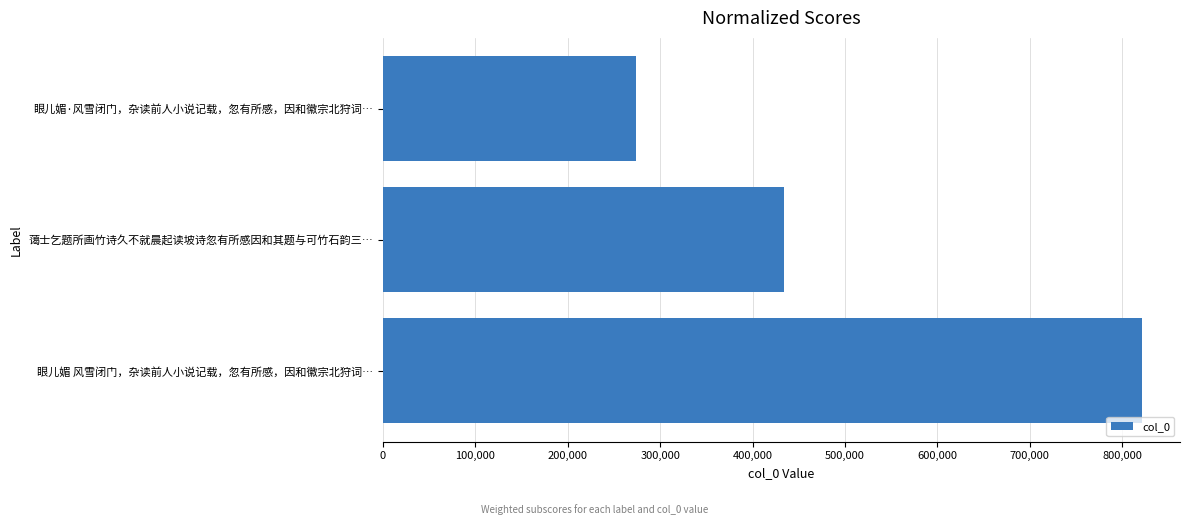

Between 300,000 and 100,000, which is larger?

300,000